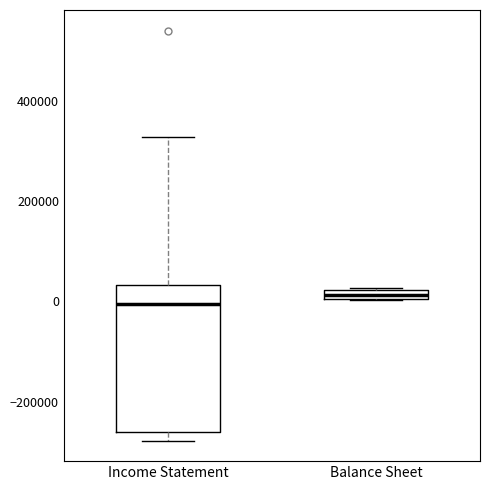

Where is the lower edge of the box for Balance Sheet on the y-axis? The values are not printed on the chart, so give them approximately, as read against the axis.

0